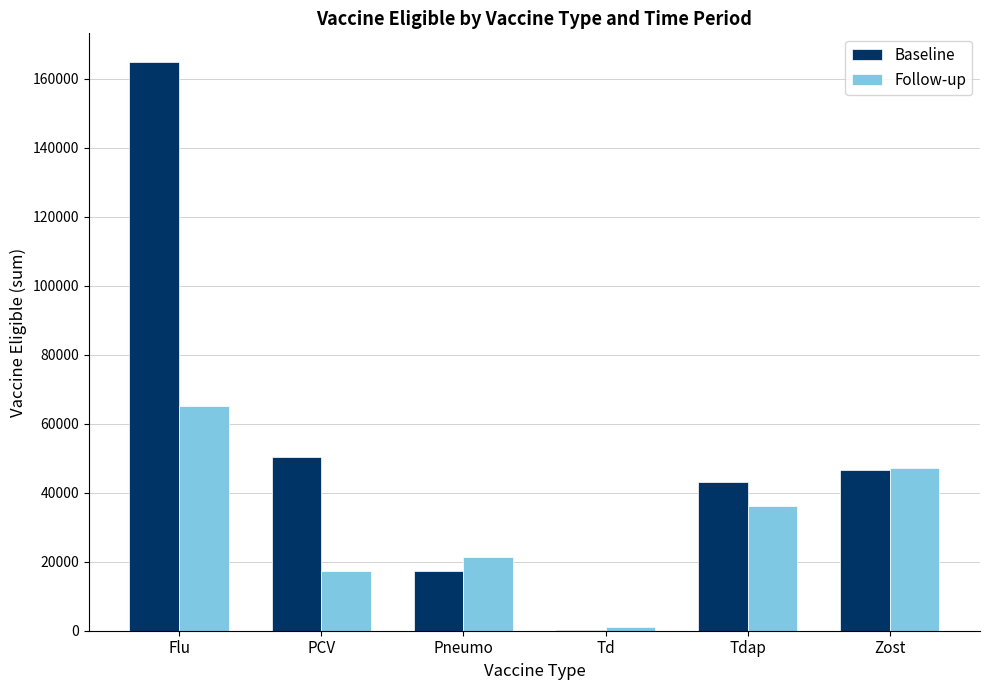

What is the sum of all Follow-up values?

187797